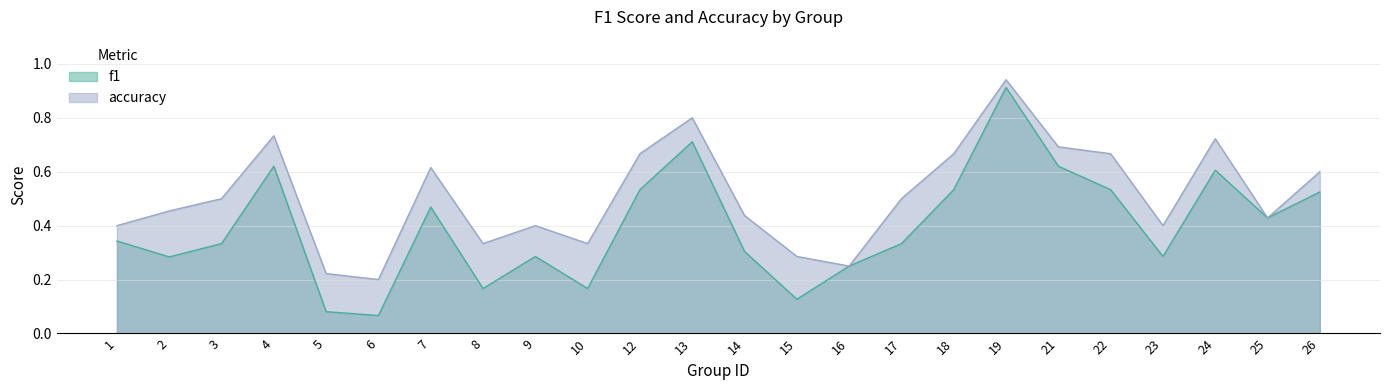

Which has a higher value, 2 or 24?

24